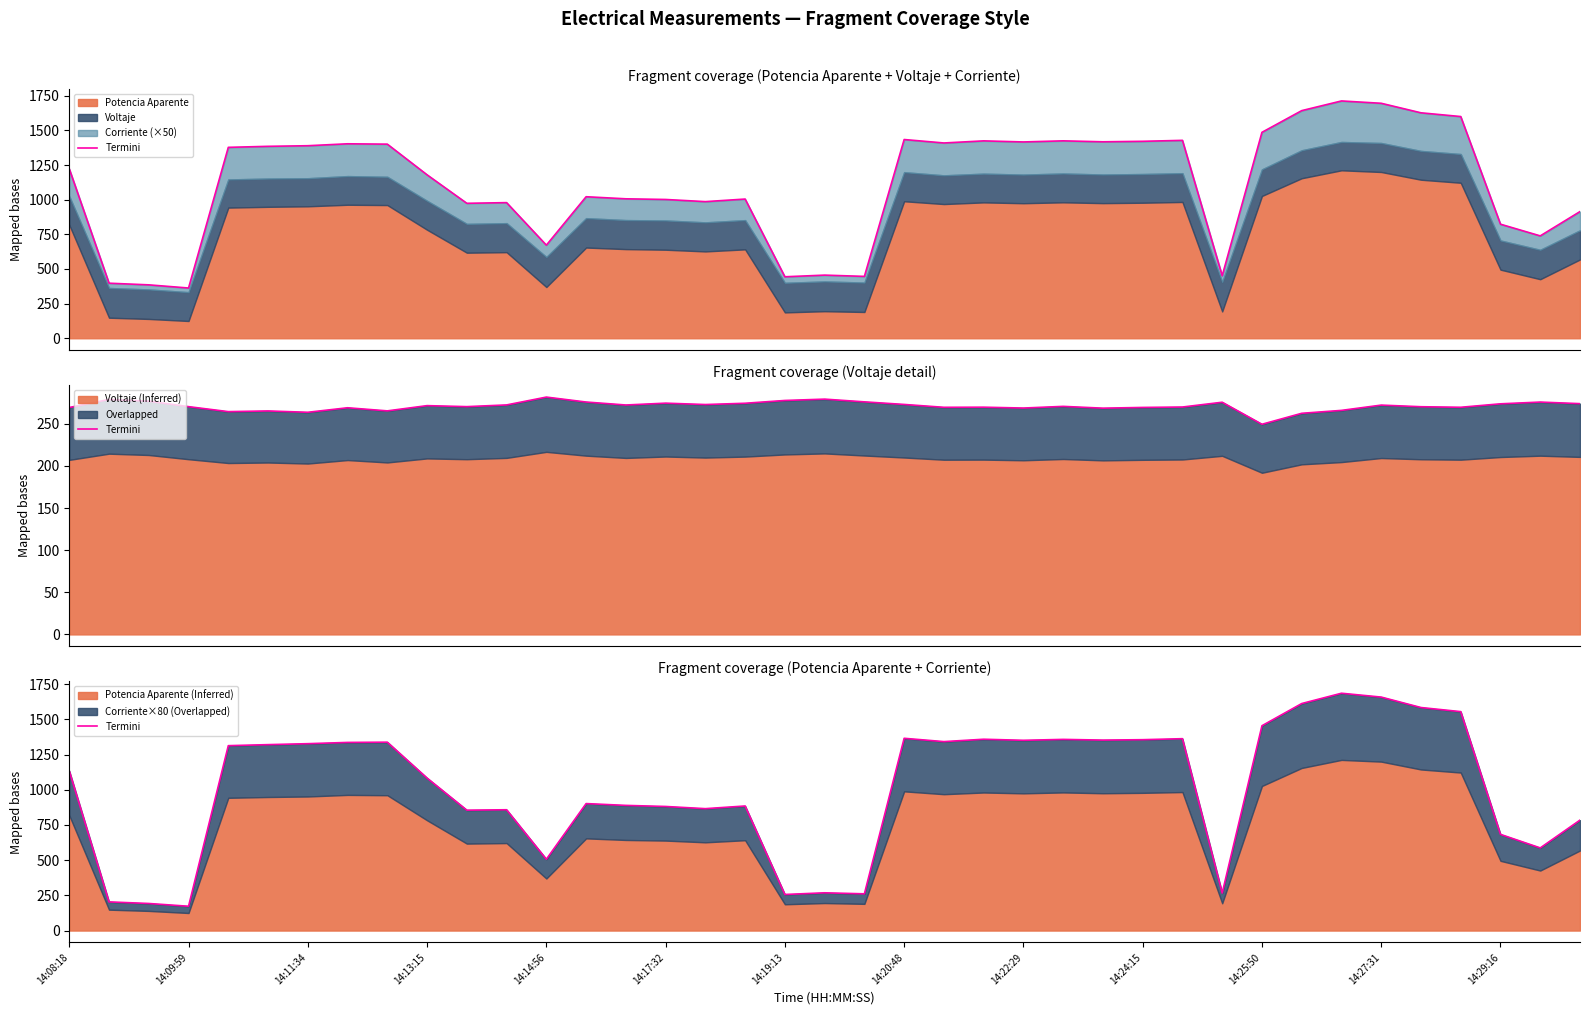

What is the smallest value displayed?

172.7